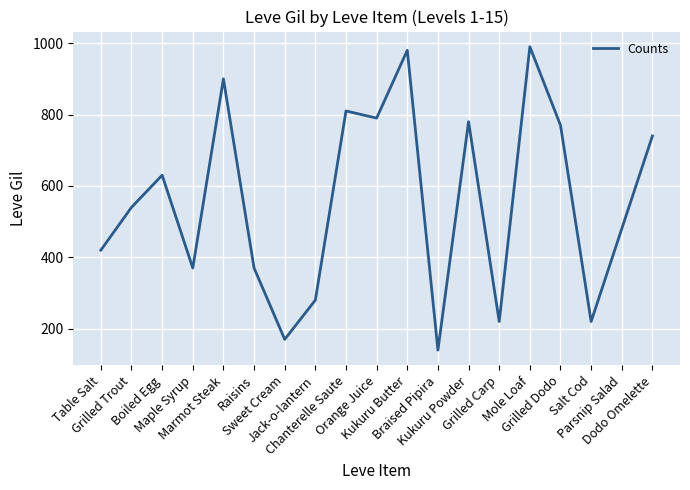

What is the difference between the values at Raisins and Grilled Trout?

170